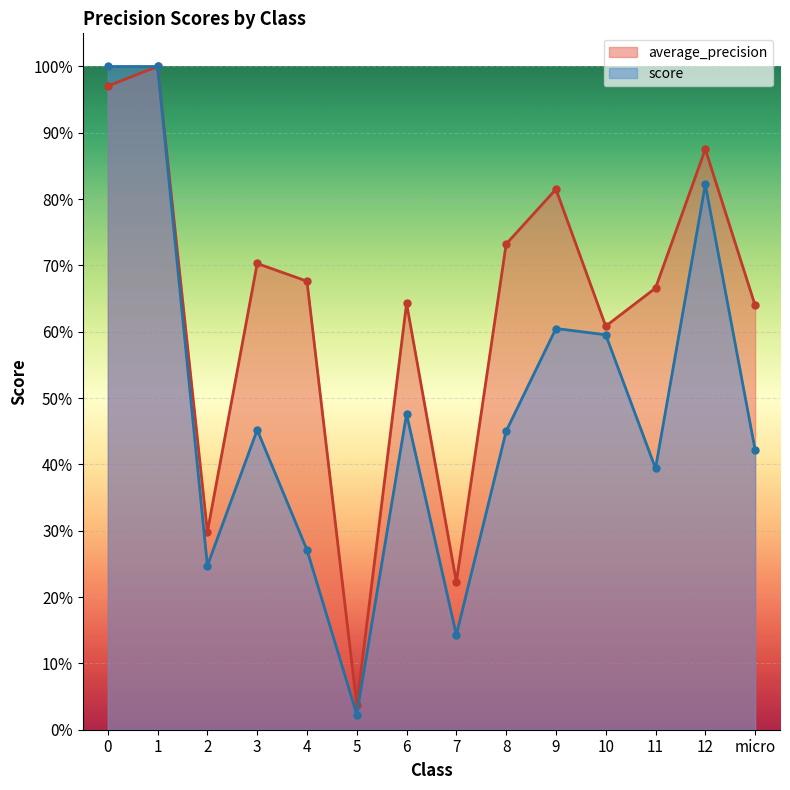

In score, how many points are lower than both neighbors (excluding endpoints)?

4